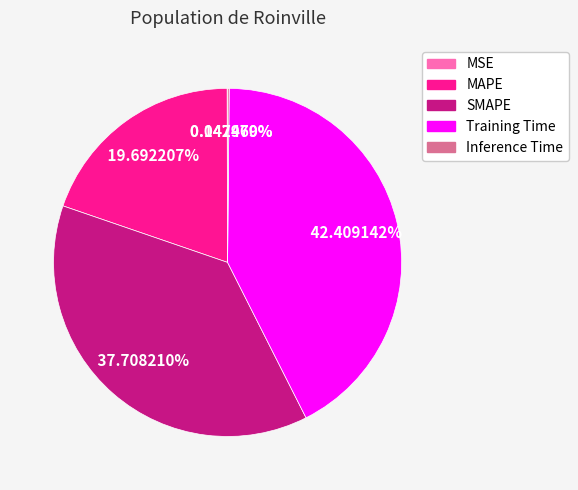

Which category has the biggest portion of the pie?

Training Time